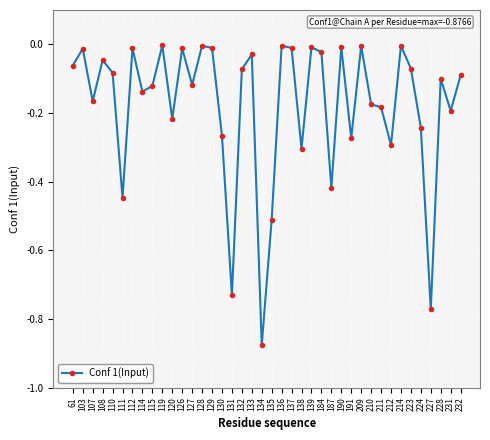

Between 133 and 138, which is larger?

133